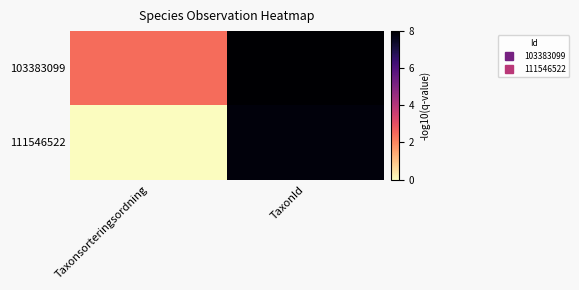

Between Taxonsorteringsordning and TaxonId, which series saw the biggest shift?

111546522